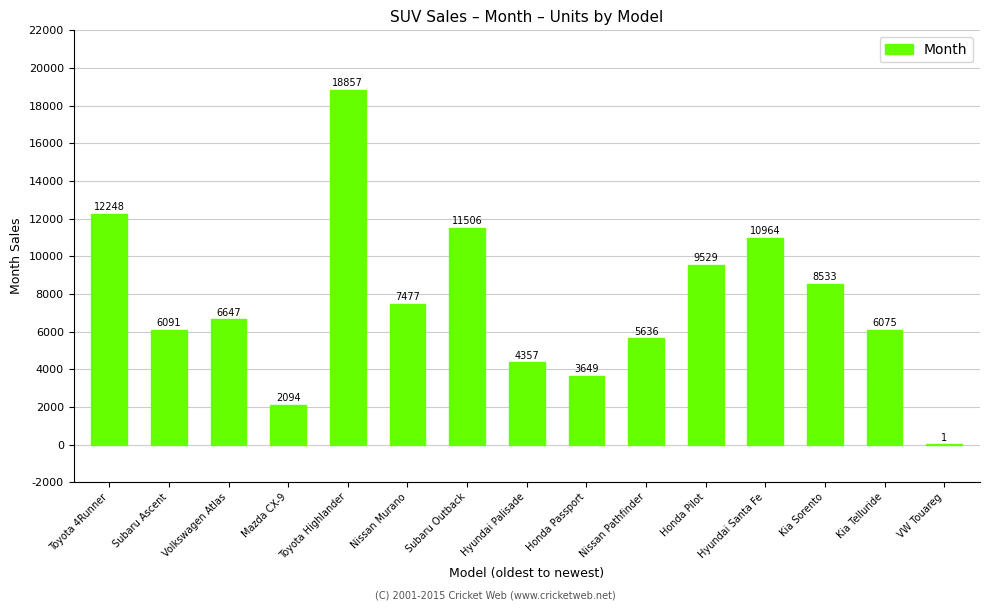

True or false: the data shows 2094 at Mazda CX-9.

True